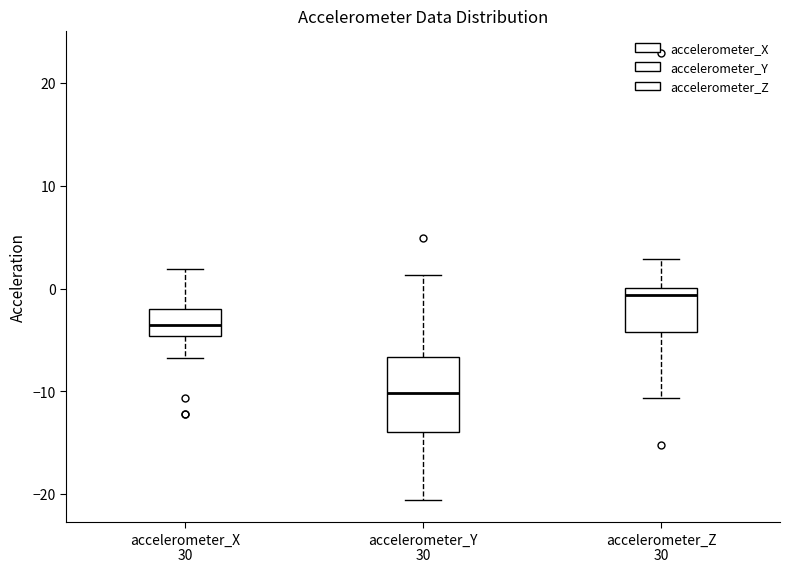

Which box has the lowest median line?

accelerometer_Y